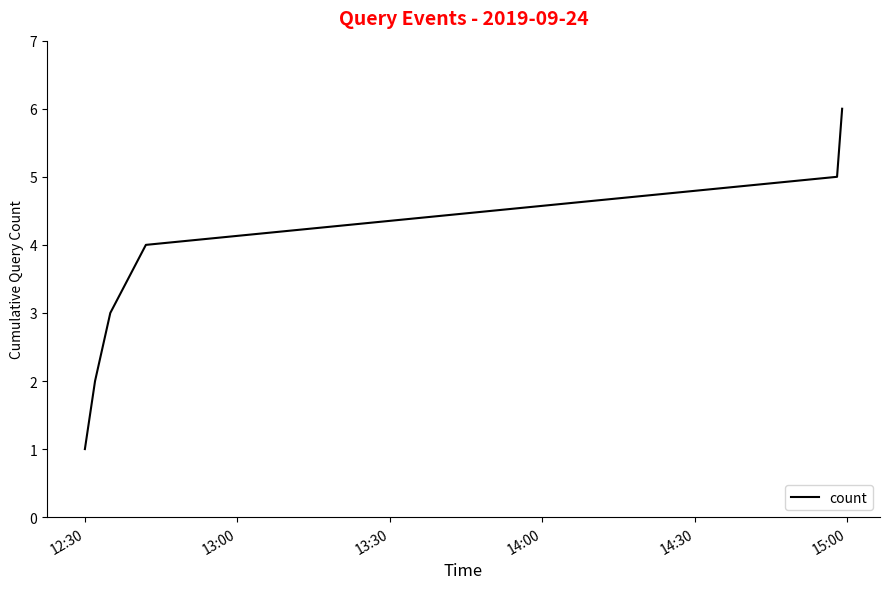

True or false: there are more than 2 points higher than both neighbors.

False